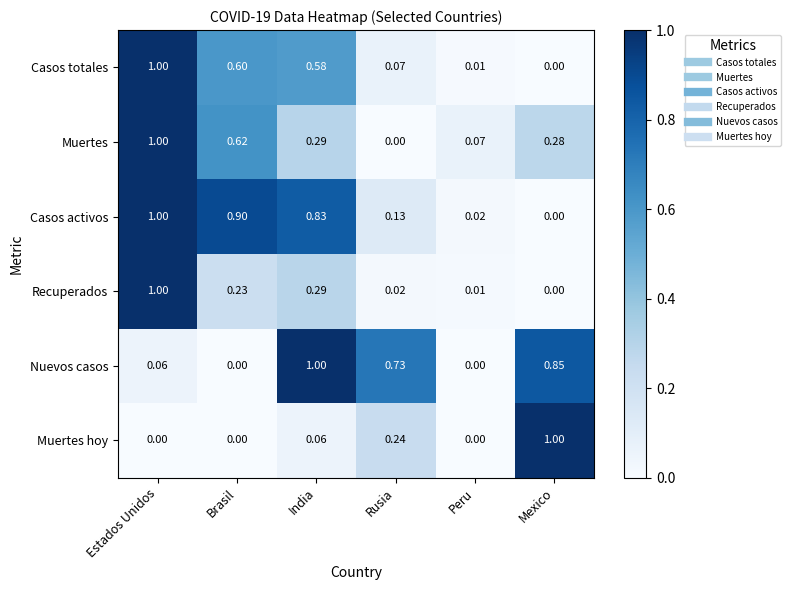

Between Brasil and India, which series saw the biggest shift?

Nuevos casos